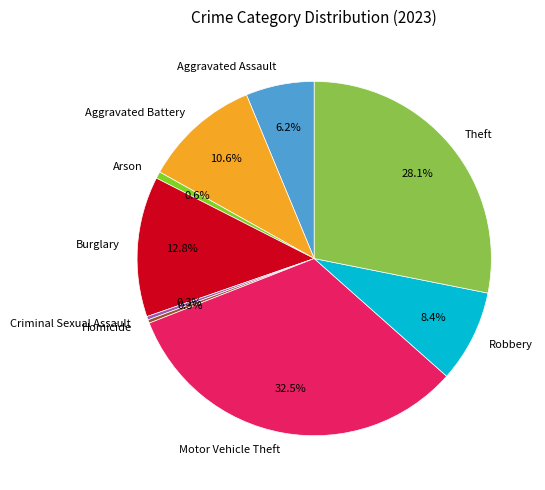

What percentage is the Burglary slice, to the nearest percent?

13%